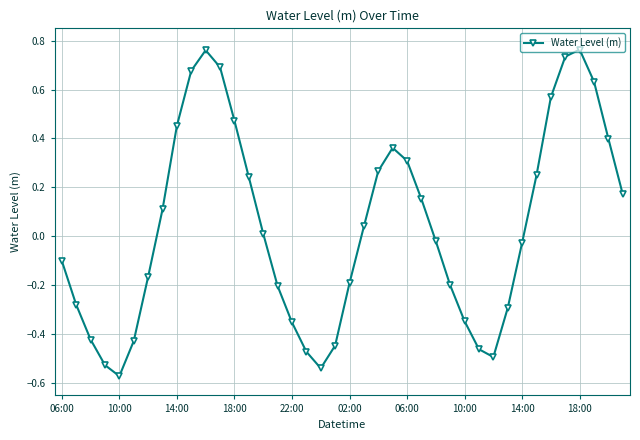

How many lines are shown in the chart?

1